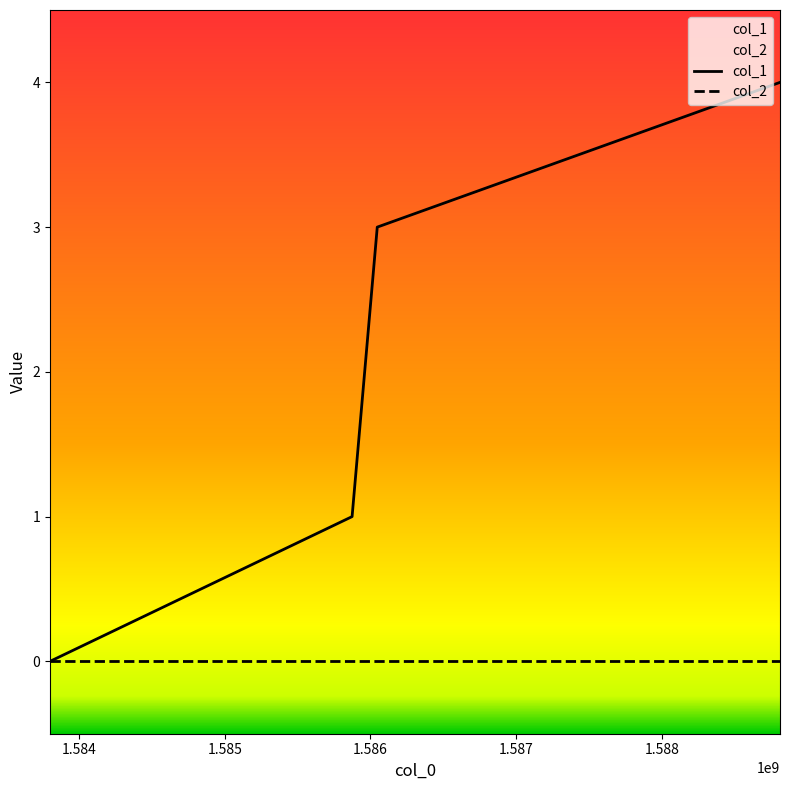

How many lines are shown in the chart?

2